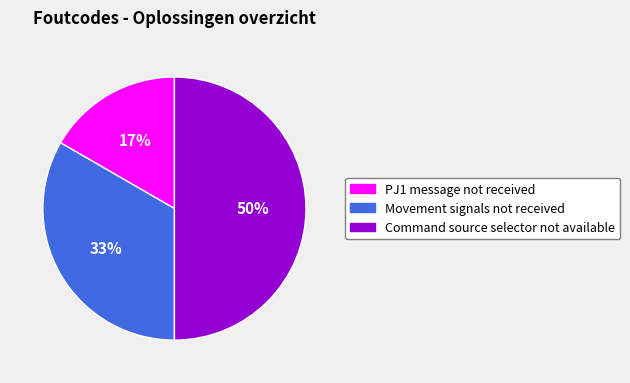

True or false: PJ1 message not received accounts for 1% of the total.

False